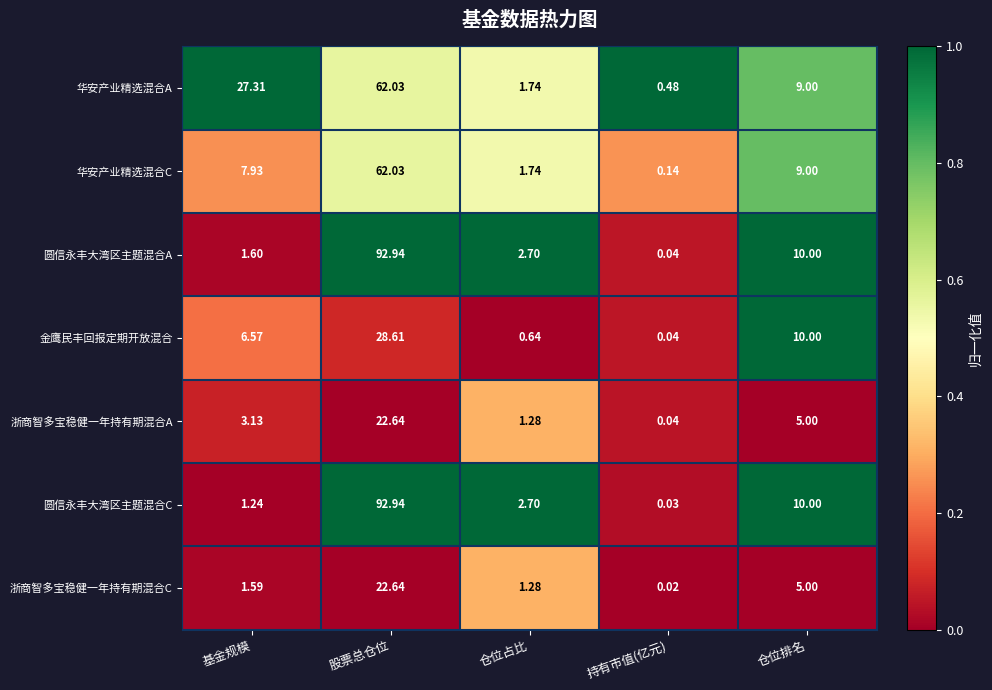

At which label does 浙商智多宝稳健一年持有期混合A first exceed 3?

基金规模